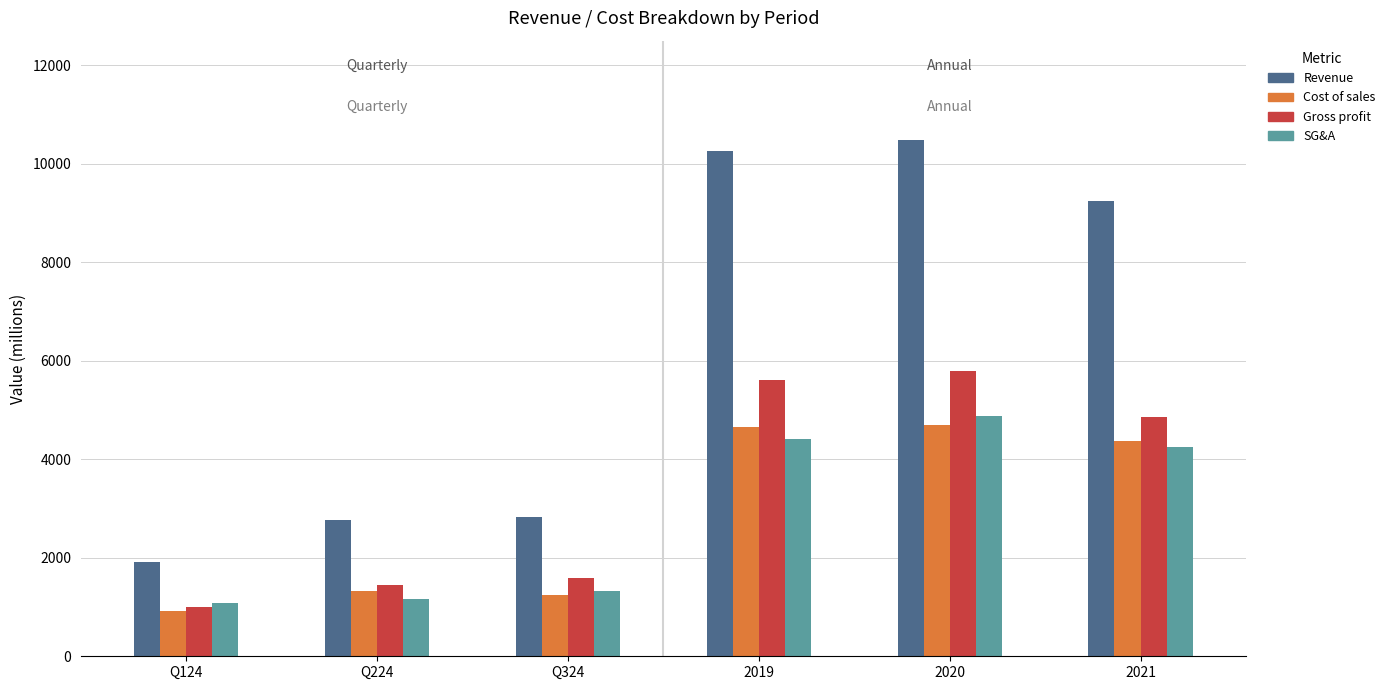

What is the difference between the second highest and minimum values in the SG&A series?

3333.5